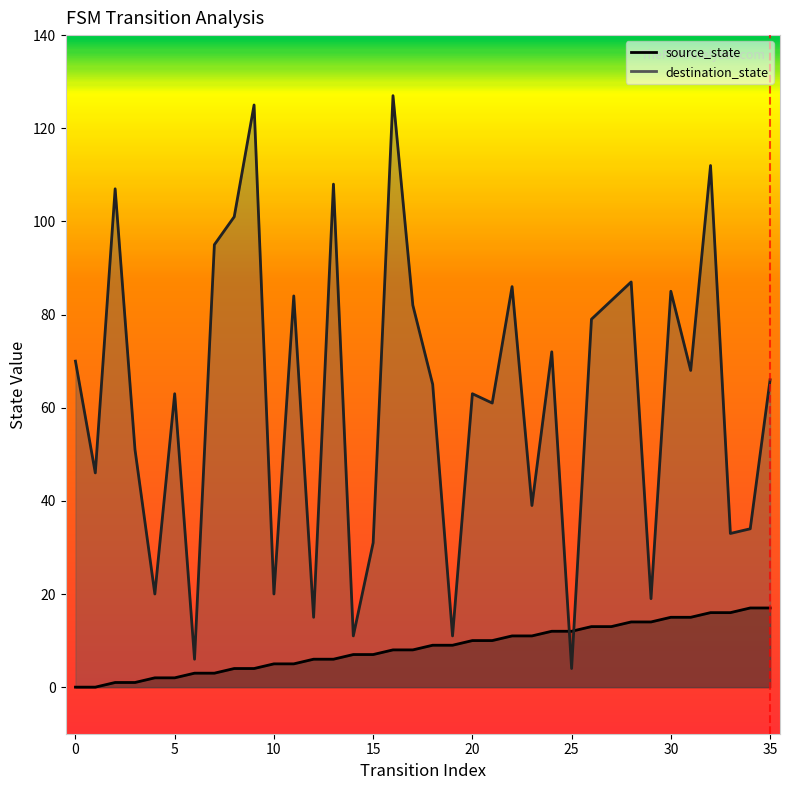

How many data points does each series have?

36